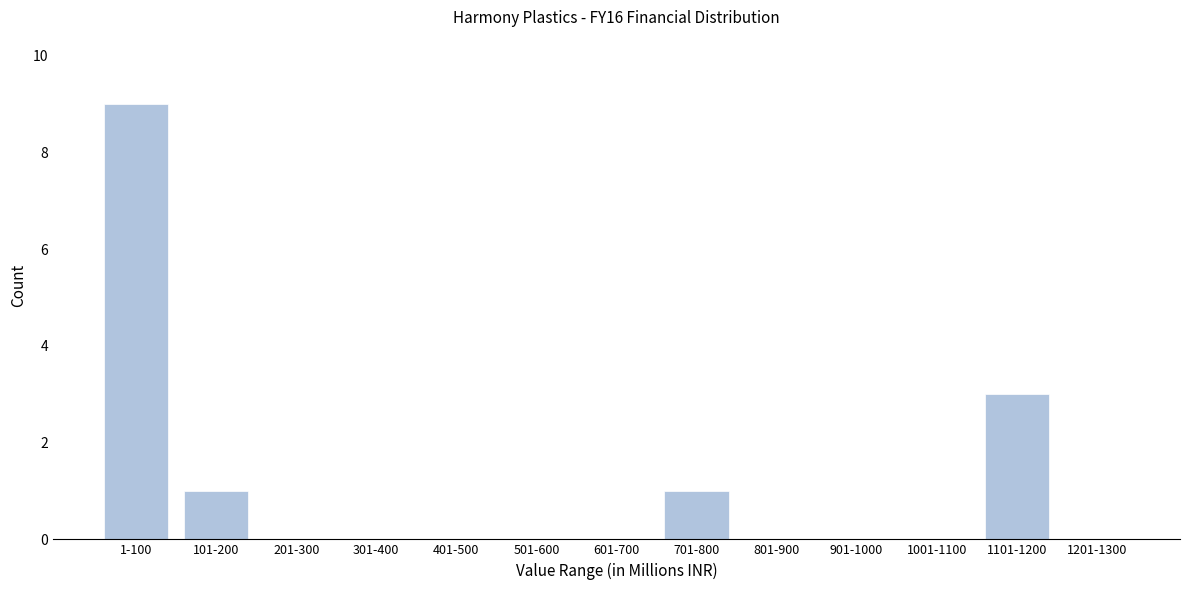

Reading right to left, list all the values displayed in this chart.

1201-1300=0	1101-1200=3	1001-1100=0	901-1000=0	801-900=0	701-800=1	601-700=0	501-600=0	401-500=0	301-400=0	201-300=0	101-200=1	1-100=9